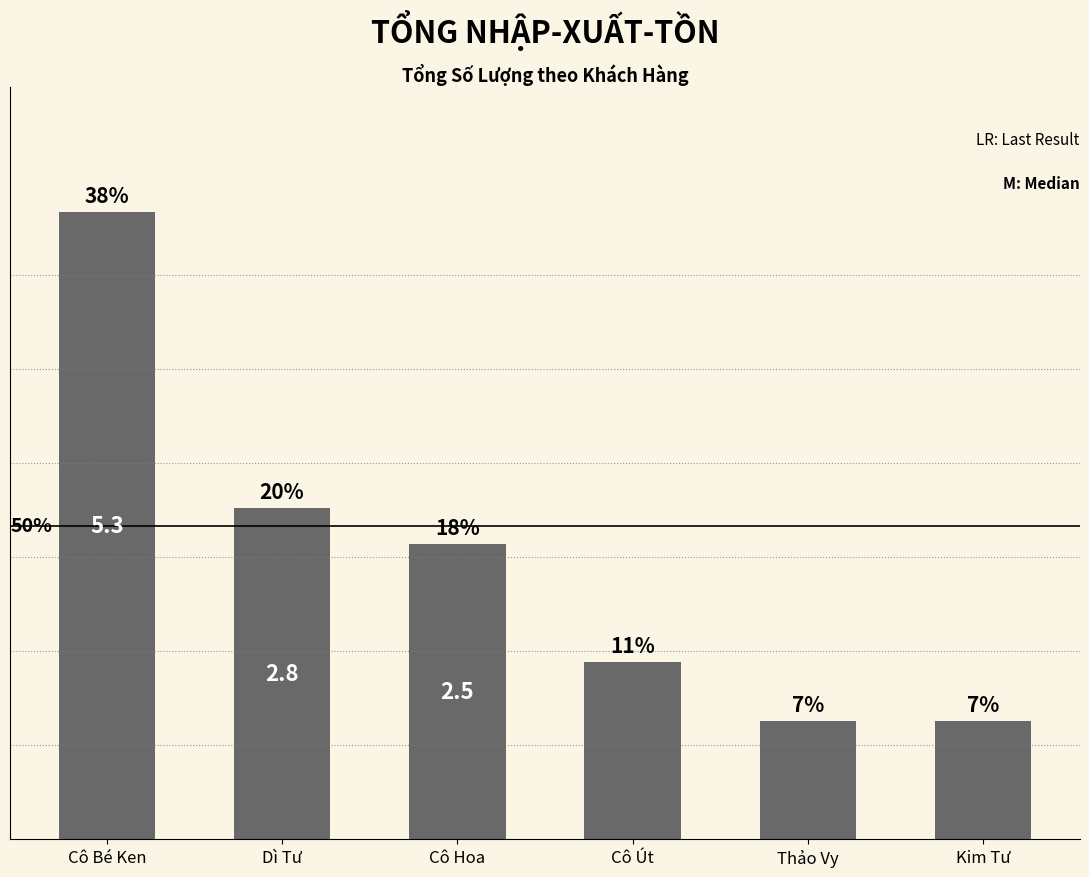

Are the bars horizontal?

No